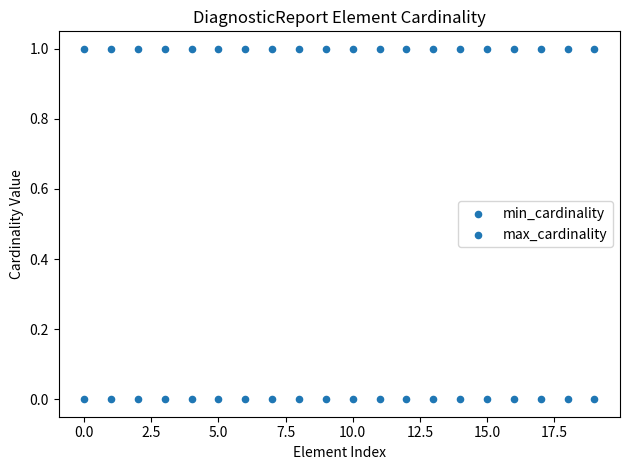

How many data points are displayed?

40